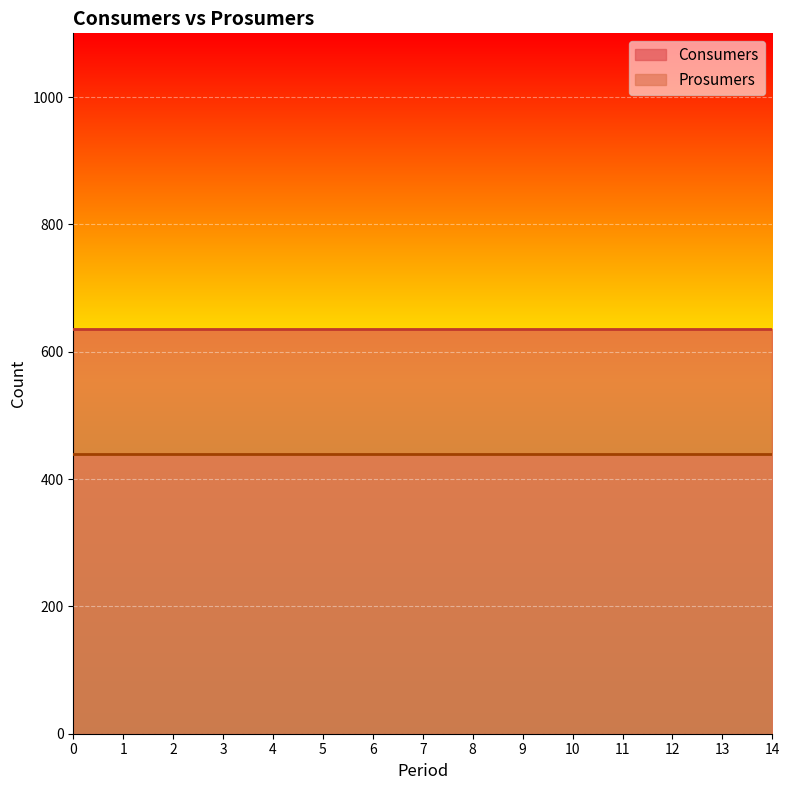

Does the chart display data point markers on the line(s)?

No